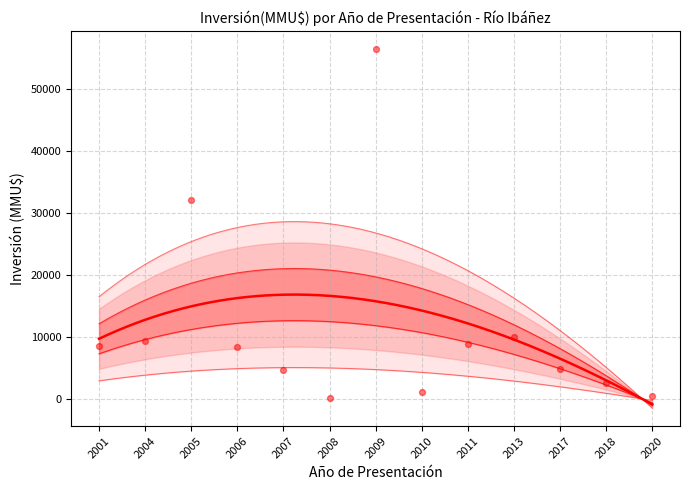

What is the change in value from 2007 to 2017?

+81